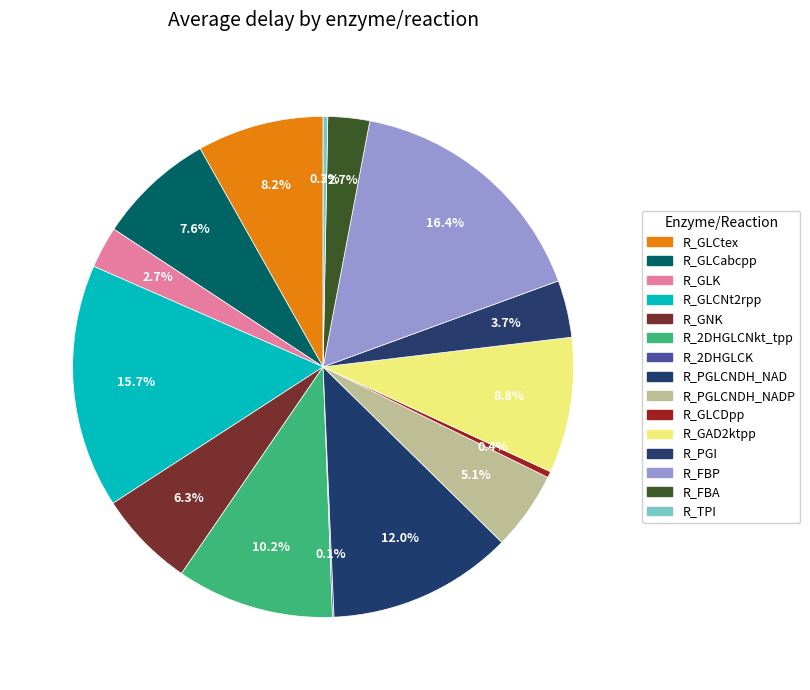

Does any single category account for the majority?

No